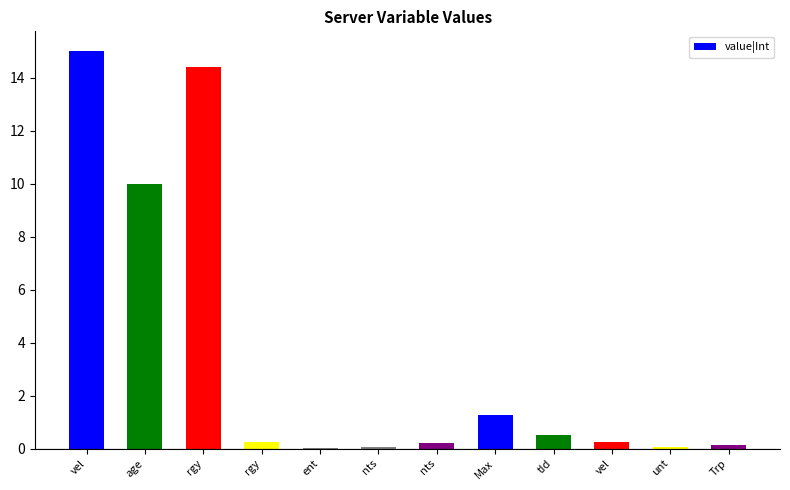

Rank the categories by value from highest to lowest.

vel, rgy, age, Max, tId, rgy, vel, nts, Trp, unt, nts, ent